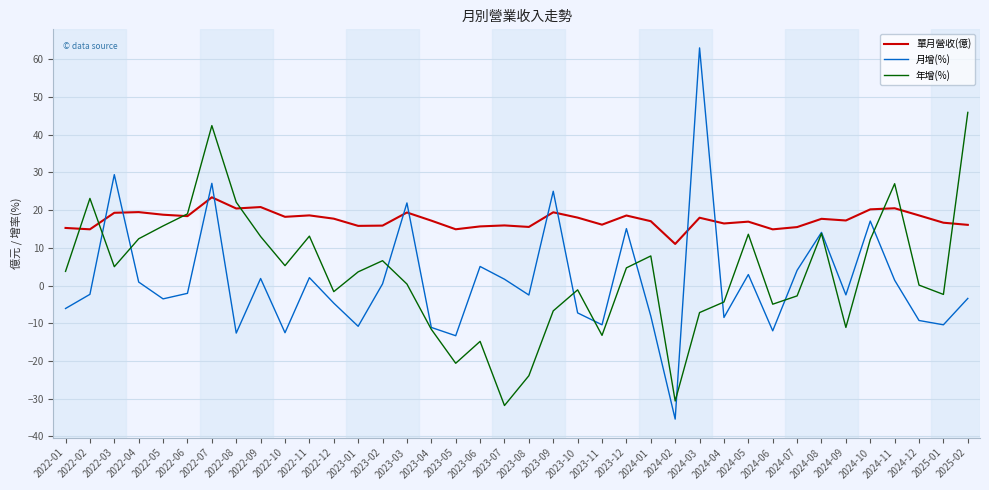

At which category is the sum across all series the highest?

2022-07